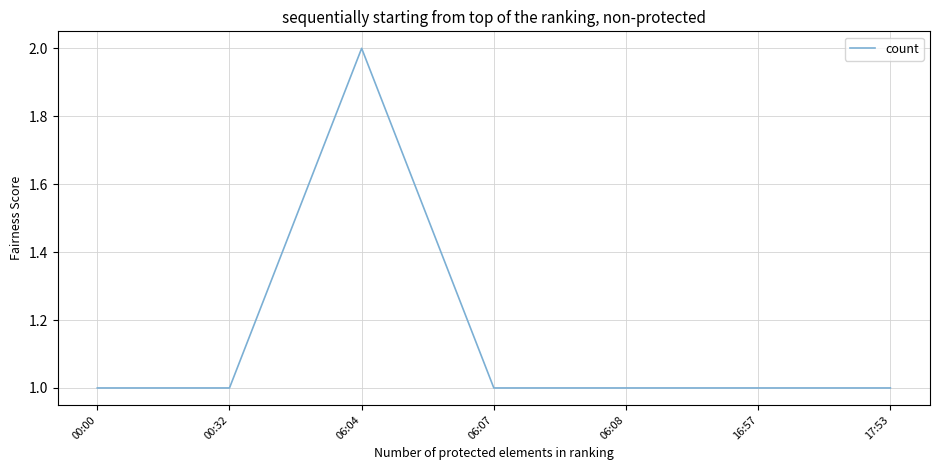

What is the average value?

1